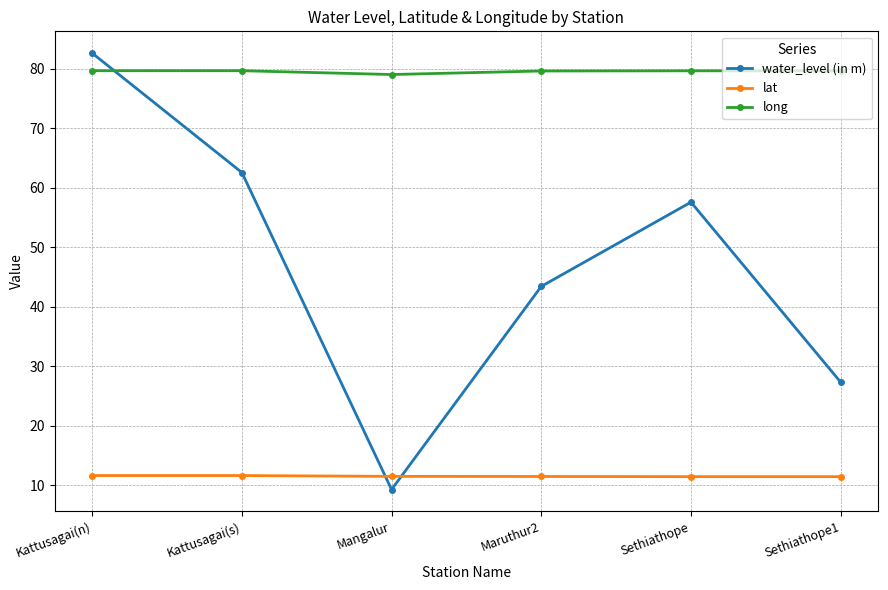

Count the number of data series in this chart.

3